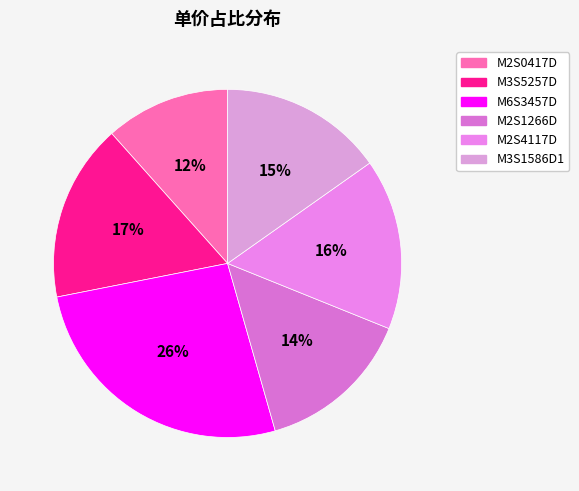

How many segments does this pie chart have?

6